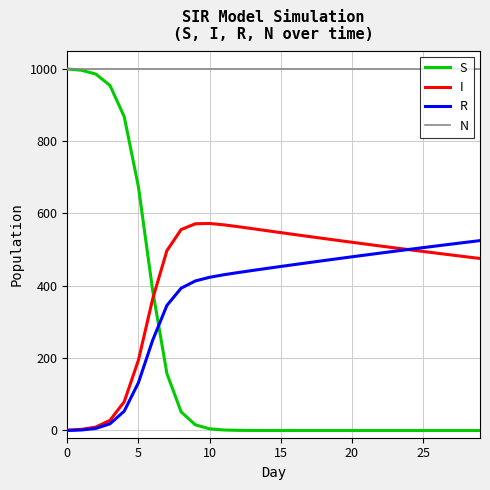

What is the maximum value for N?

1000.0